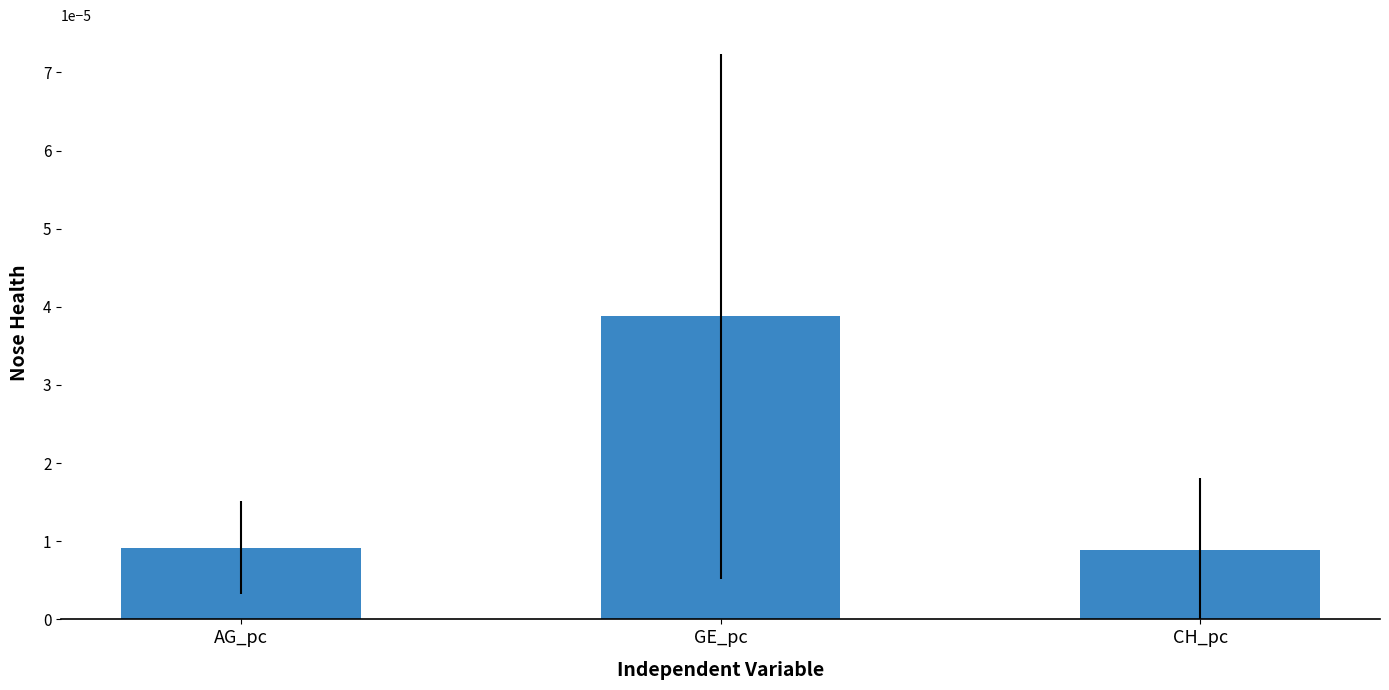

At which category does the chart reach its peak across all series?

GE_pc